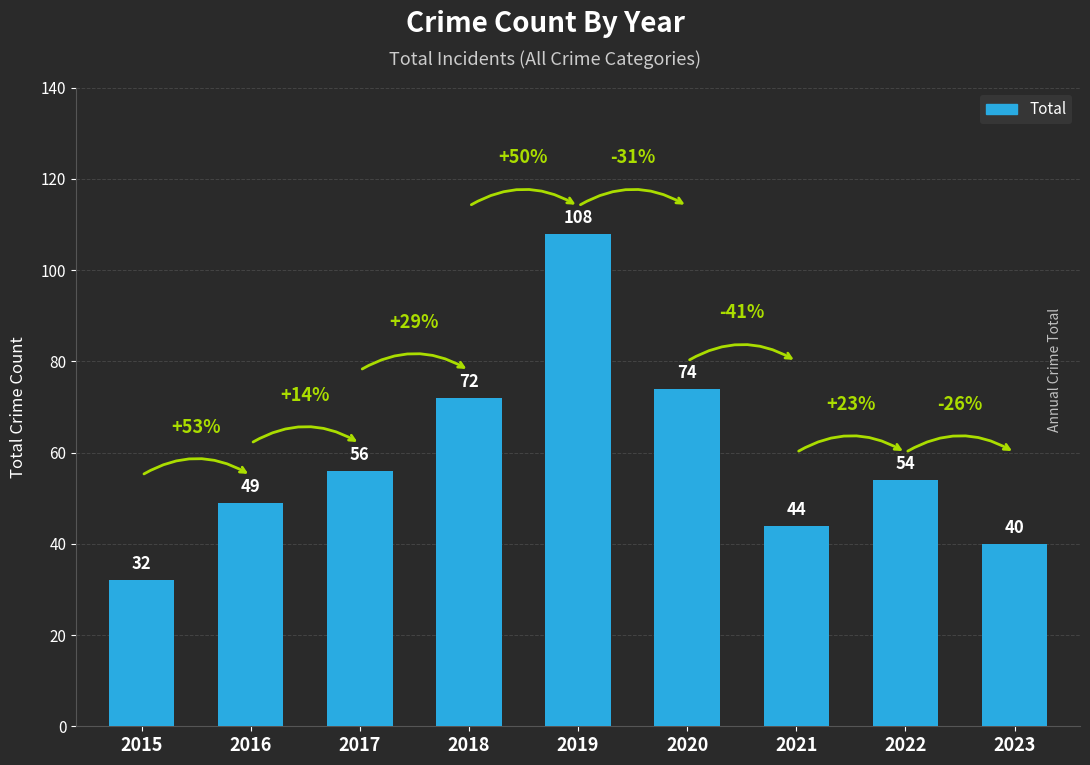

Reading right to left, extract all data points from this chart.

2023=40	2022=54	2021=44	2020=74	2019=108	2018=72	2017=56	2016=49	2015=32